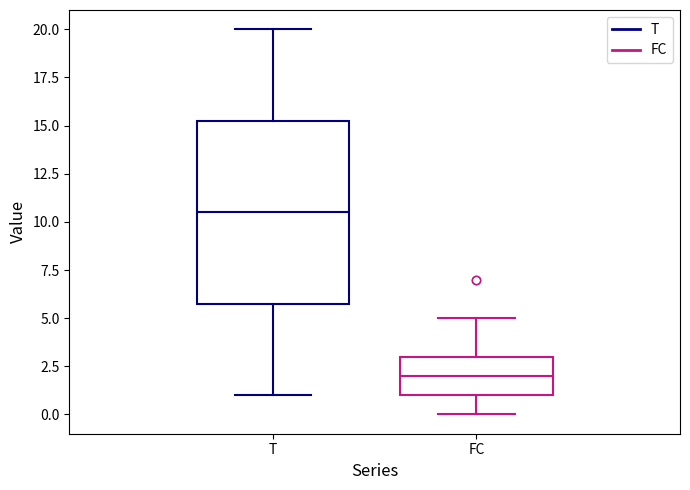

Which box has the highest median line?

T